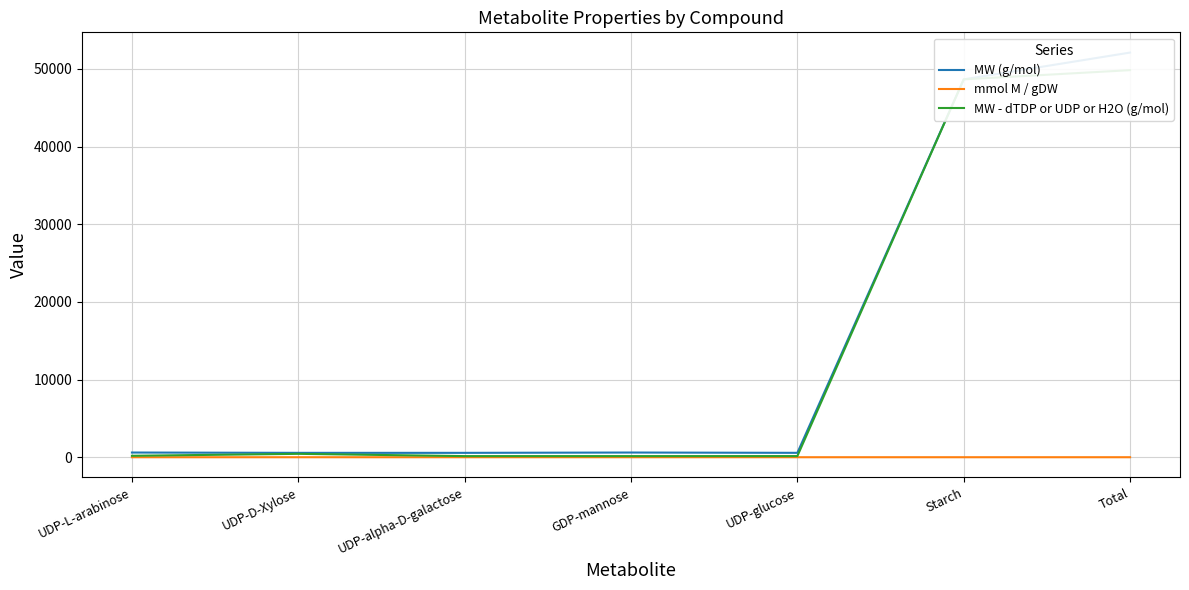

Rank the categories by MW (g/mol) value from highest to lowest.

Total, Starch, GDP-mannose, UDP-L-arabinose, UDP-glucose, UDP-D-Xylose, UDP-alpha-D-galactose